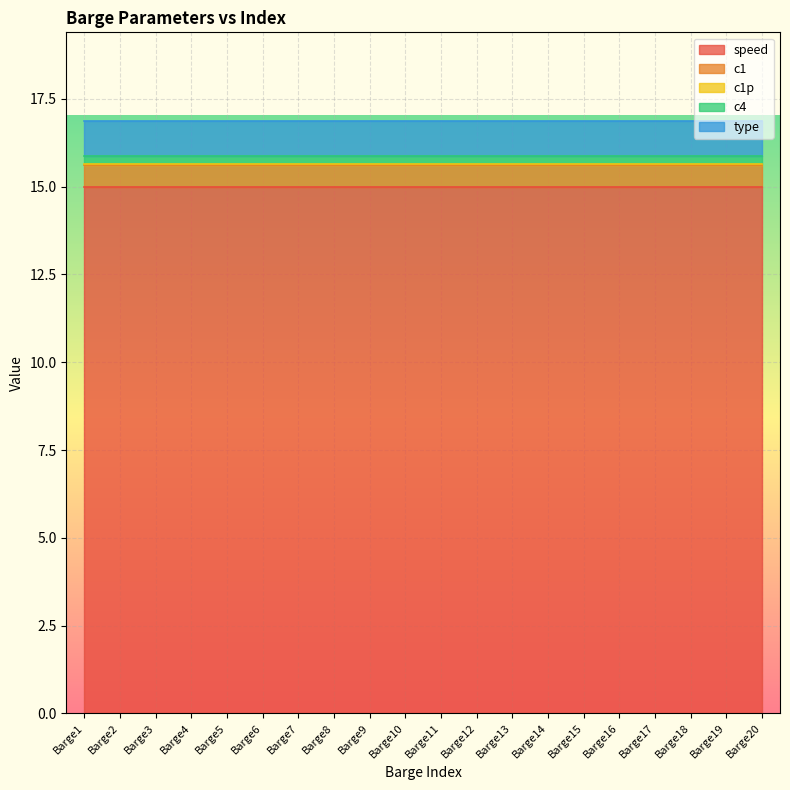

Reading right to left, extract all data points from this chart.

speed: Barge20=15.0	Barge19=15.0	Barge18=15.0	Barge17=15.0	Barge16=15.0	Barge15=15.0	Barge14=15.0	Barge13=15.0	Barge12=15.0	Barge11=15.0	Barge10=15.0	Barge9=15.0	Barge8=15.0	Barge7=15.0	Barge6=15.0	Barge5=15.0	Barge4=15.0	Barge3=15.0	Barge2=15.0	Barge1=15.0
c1: Barge20=0.6	Barge19=0.6	Barge18=0.6	Barge17=0.6	Barge16=0.6	Barge15=0.6	Barge14=0.6	Barge13=0.6	Barge12=0.6	Barge11=0.6	Barge10=0.6	Barge9=0.6	Barge8=0.6	Barge7=0.6	Barge6=0.6	Barge5=0.6	Barge4=0.6	Barge3=0.6	Barge2=0.6	Barge1=0.6
c1p: Barge20=0.0	Barge19=0.0	Barge18=0.0	Barge17=0.0	Barge16=0.0	Barge15=0.0	Barge14=0.0	Barge13=0.0	Barge12=0.0	Barge11=0.0	Barge10=0.0	Barge9=0.0	Barge8=0.0	Barge7=0.0	Barge6=0.0	Barge5=0.0	Barge4=0.0	Barge3=0.0	Barge2=0.0	Barge1=0.0
c4: Barge20=0.2	Barge19=0.2	Barge18=0.2	Barge17=0.2	Barge16=0.2	Barge15=0.2	Barge14=0.2	Barge13=0.2	Barge12=0.2	Barge11=0.2	Barge10=0.2	Barge9=0.2	Barge8=0.2	Barge7=0.2	Barge6=0.2	Barge5=0.2	Barge4=0.2	Barge3=0.2	Barge2=0.2	Barge1=0.2
type: Barge20=1.0	Barge19=1.0	Barge18=1.0	Barge17=1.0	Barge16=1.0	Barge15=1.0	Barge14=1.0	Barge13=1.0	Barge12=1.0	Barge11=1.0	Barge10=1.0	Barge9=1.0	Barge8=1.0	Barge7=1.0	Barge6=1.0	Barge5=1.0	Barge4=1.0	Barge3=1.0	Barge2=1.0	Barge1=1.0